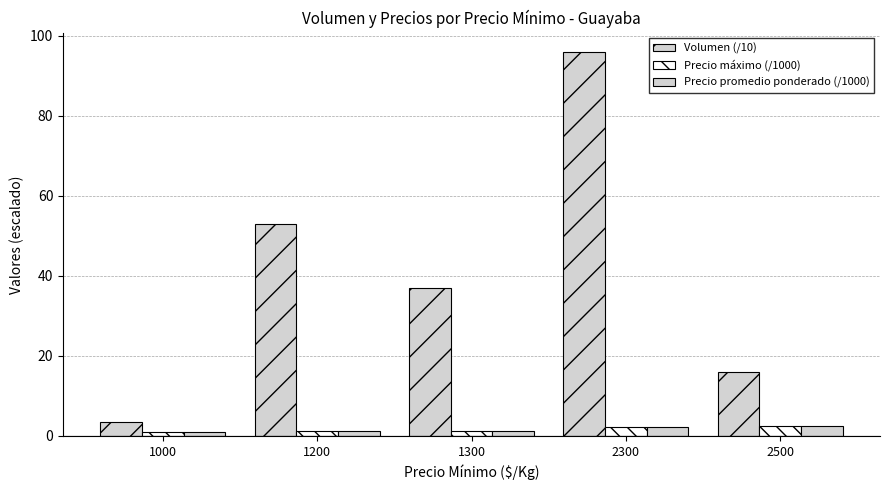

True or false: Volumen (/10) has a value of 37.0 at 1300.

True